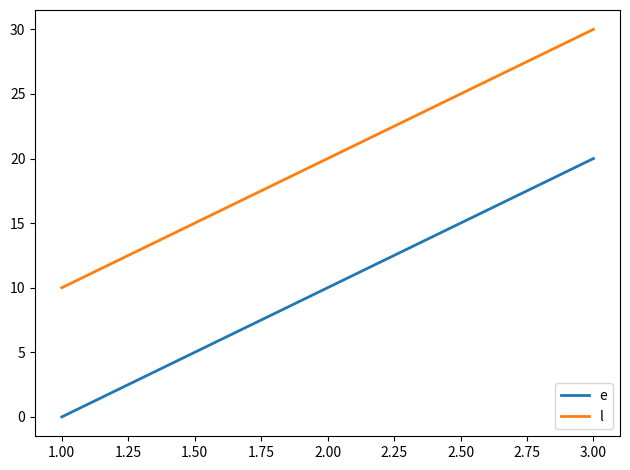

Rank the series by their maximum value, from highest to lowest.

l, e